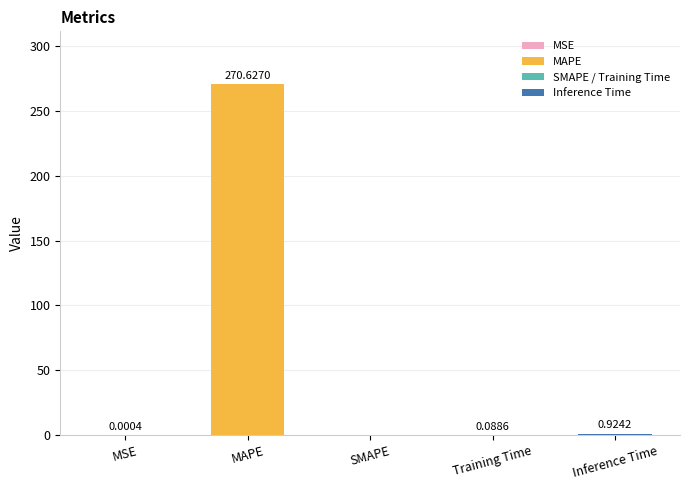

What is the sum of all values?

271.6